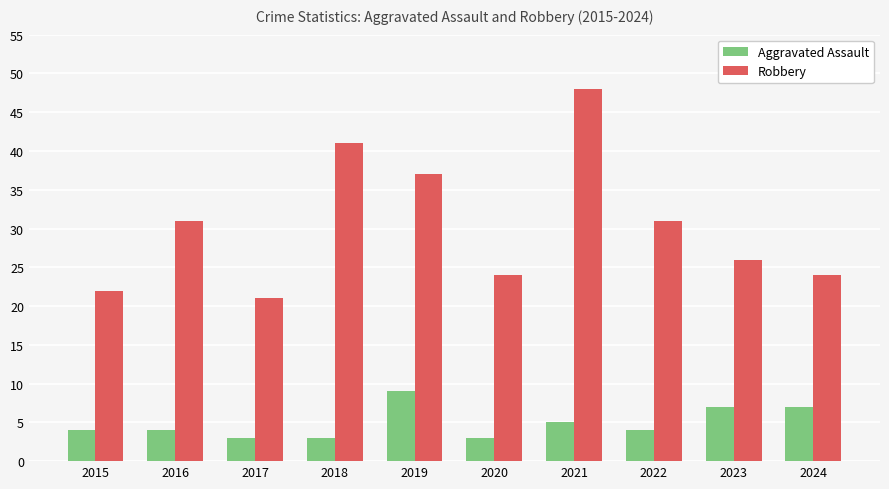

Which category has the highest value in the Aggravated Assault series?

2019